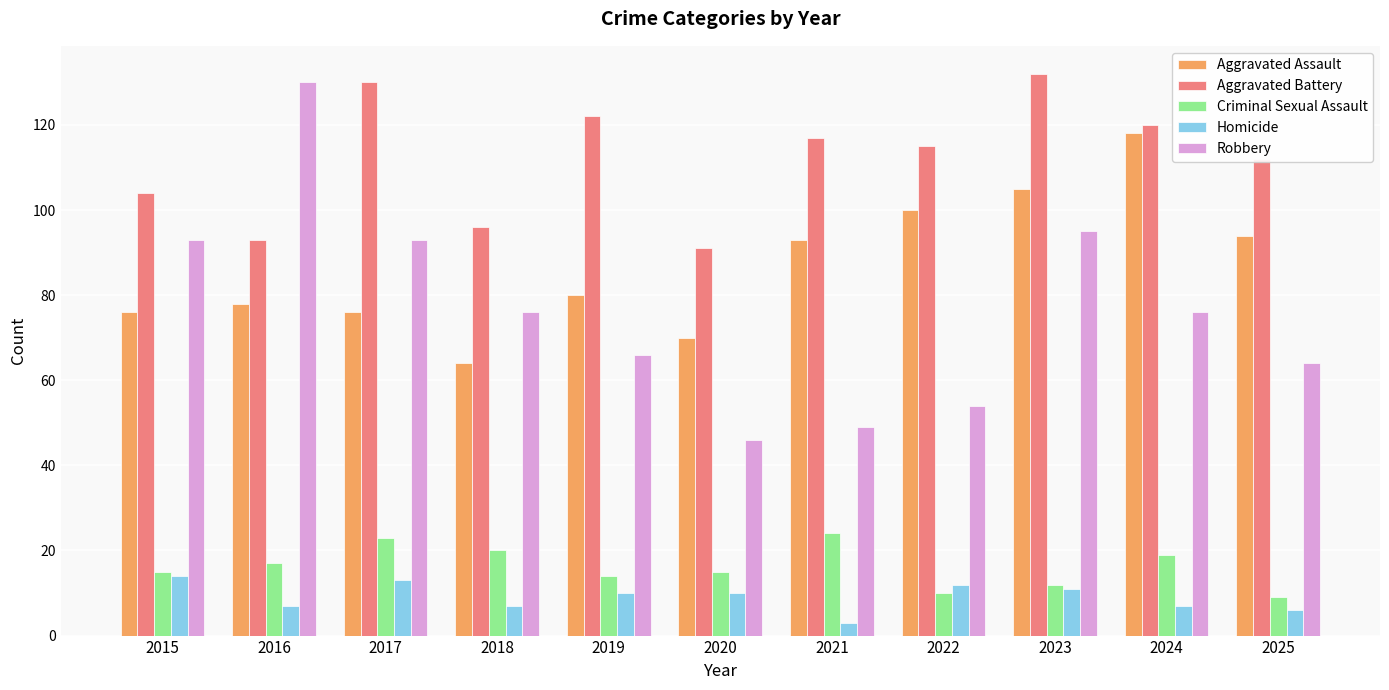

Is it true that Homicide equals 11 at 2023?

True